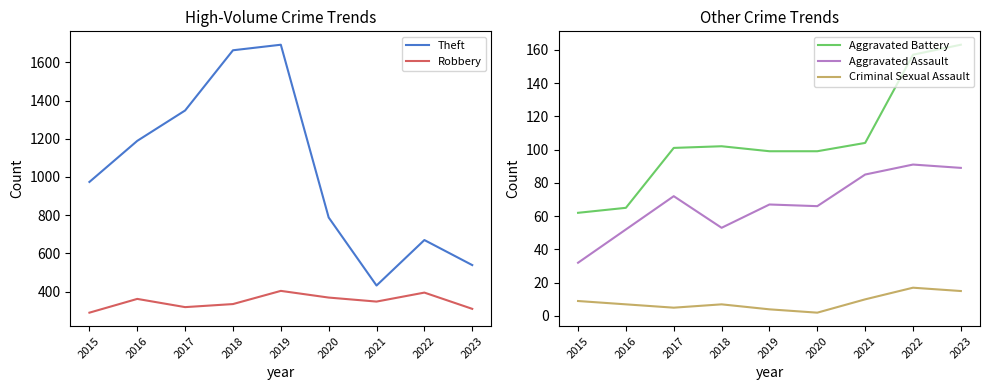

What is the maximum value for Criminal Sexual Assault?

17